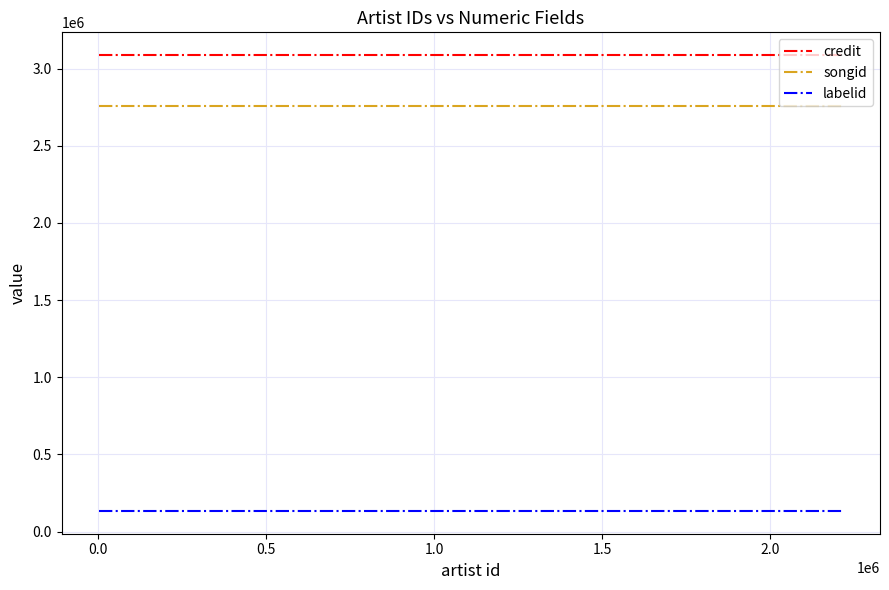

At how many categories does at least one series exceed 949013?

16